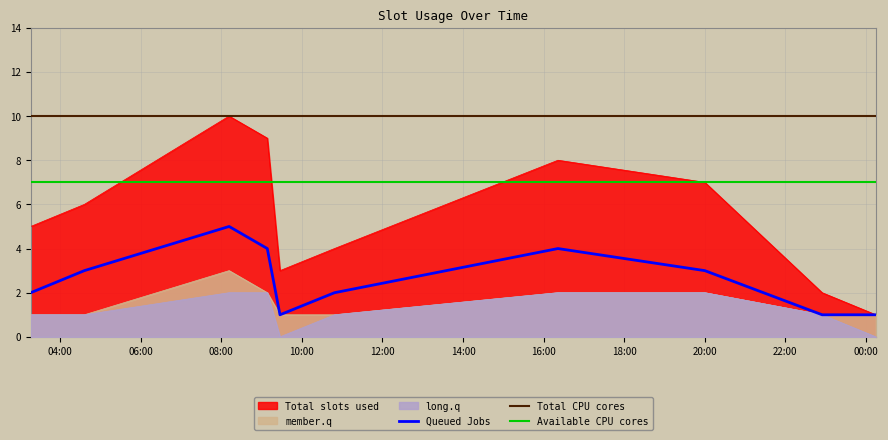

True or false: Available CPU cores and Queued Jobs intersect in this chart.

False